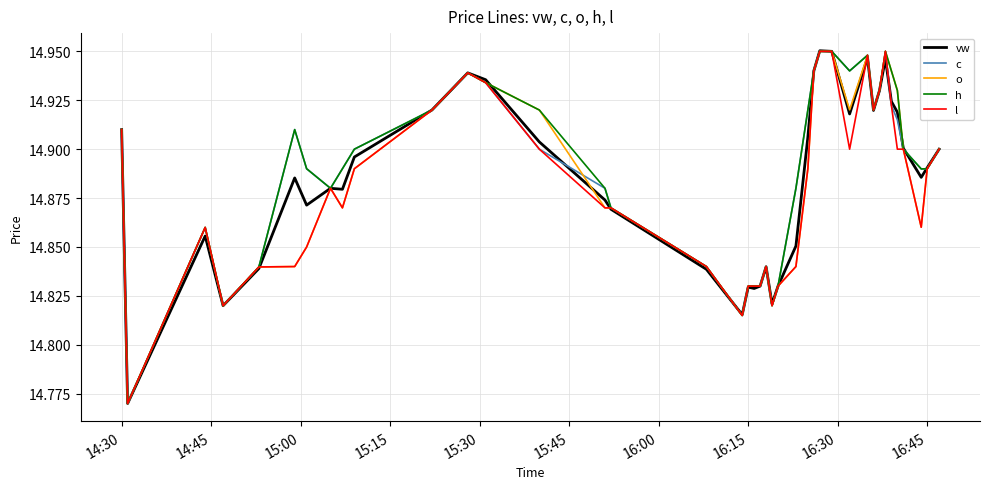

Is this an area chart (filled region under the line)?

No